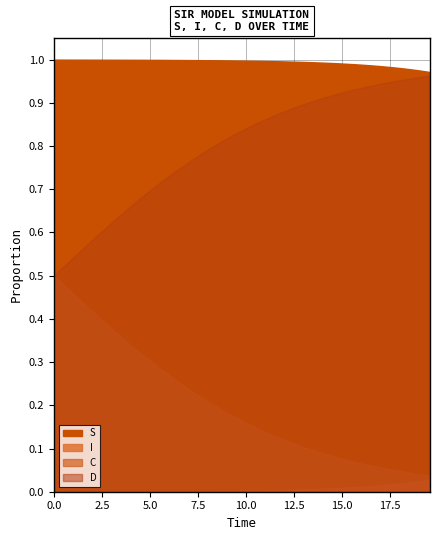

True or false: I and S intersect in this chart.

False